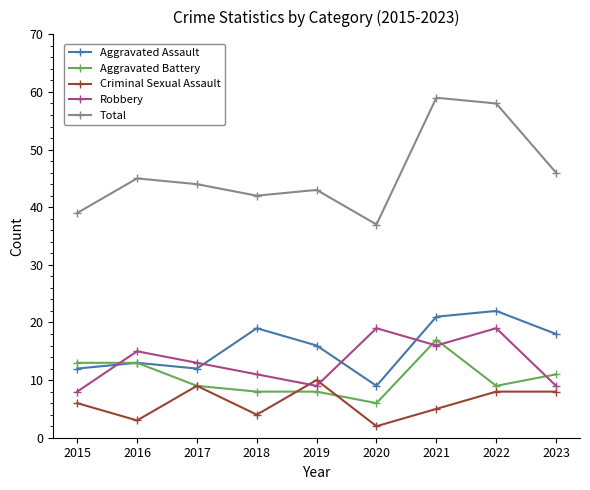

At which category does the chart reach its minimum across all series?

2020